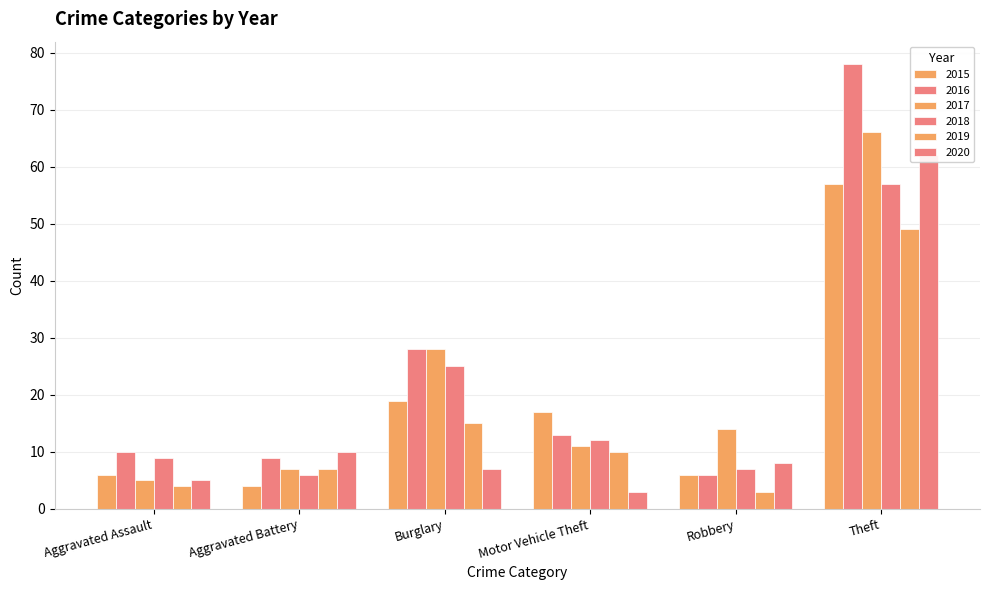

The 2016 series shows 8 at Robbery. True or false?

False